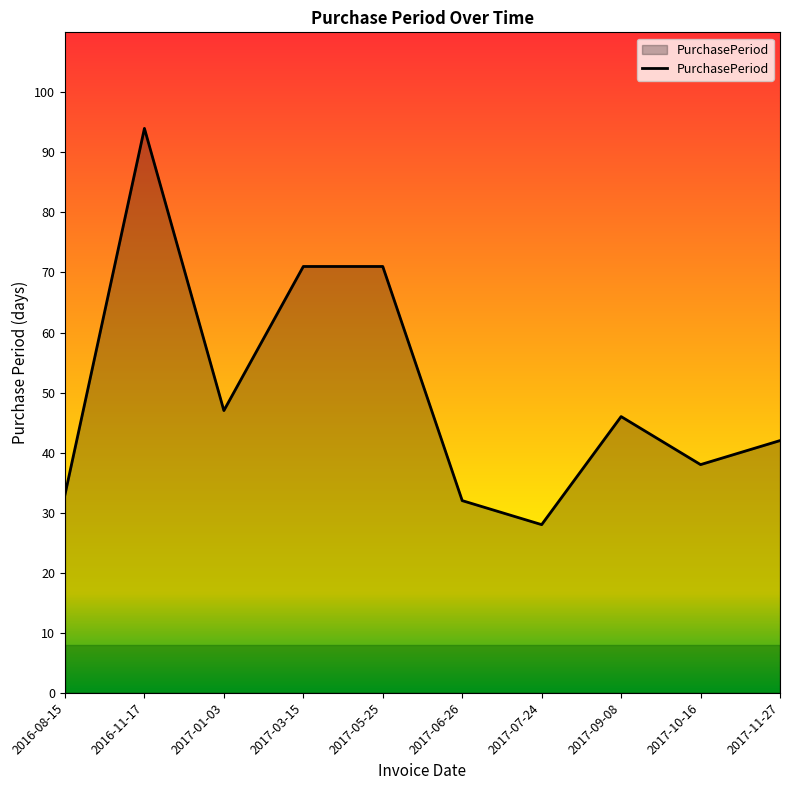

How many lines are shown in the chart?

1